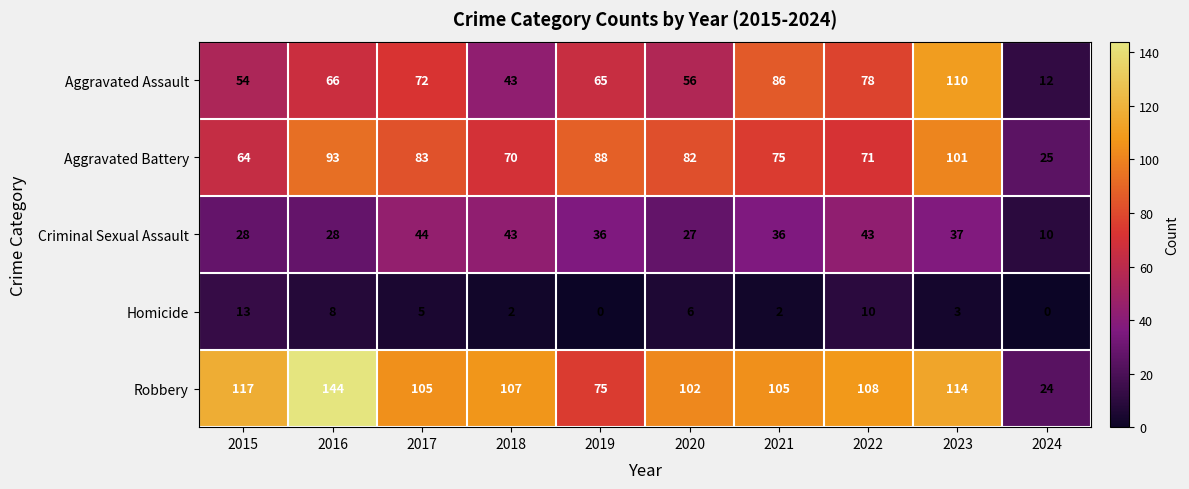

Where does the Aggravated Battery series first go above 82?

2016